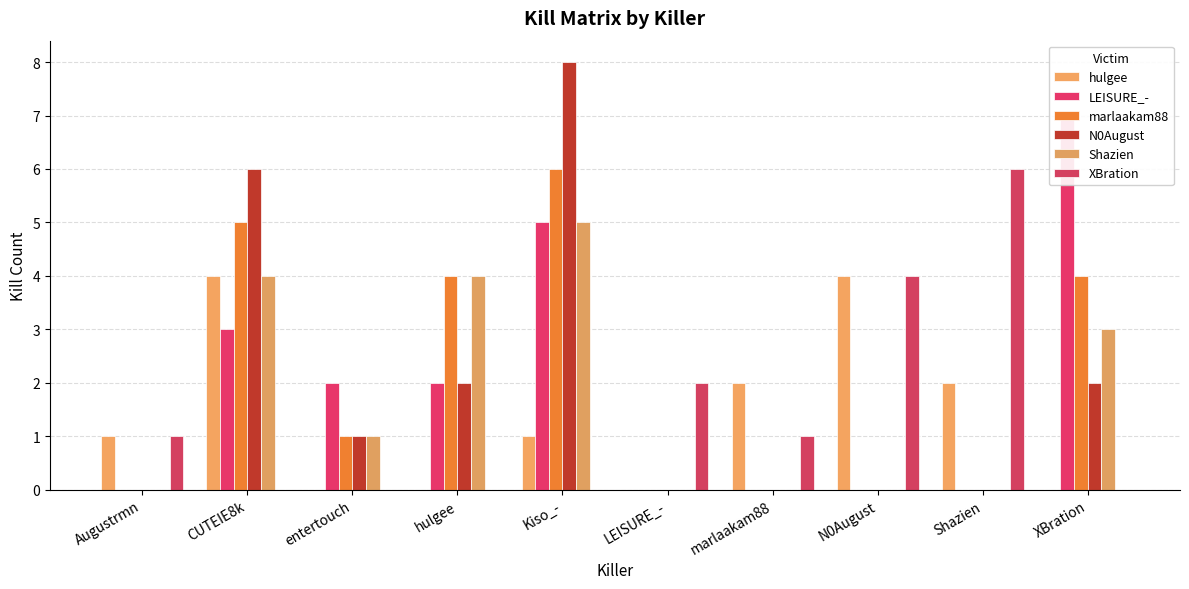

What is the sum of all XBration values?

14